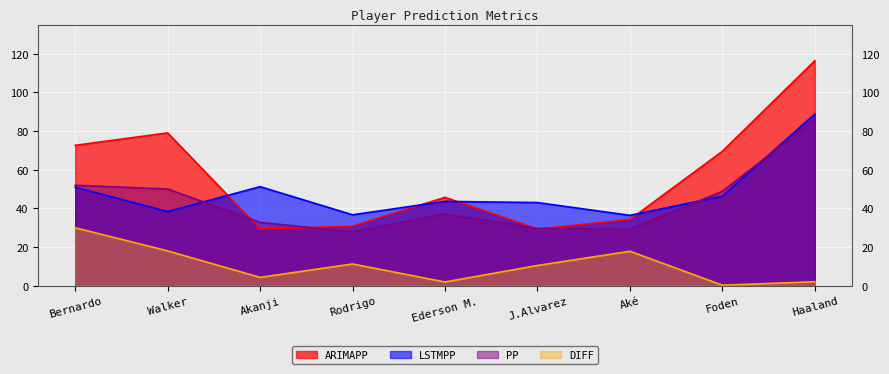

True or false: ARIMAPP and DIFF cross at least once.

False